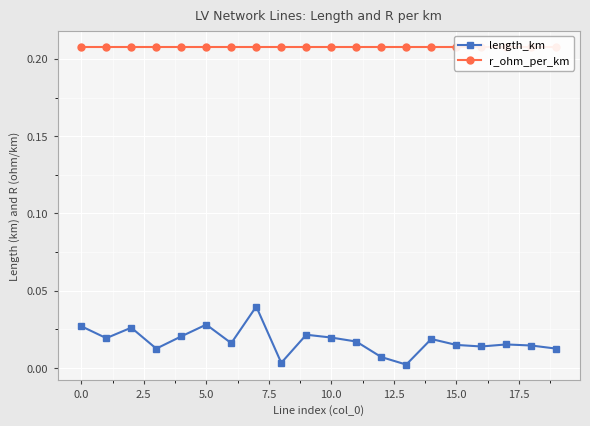

Where is length_km nearest to the value 0?

13